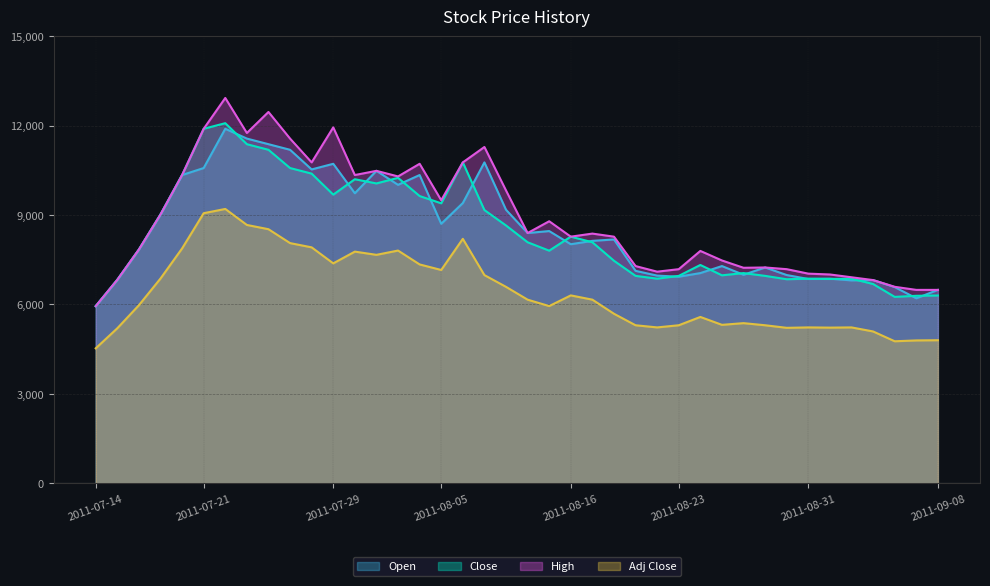

Reading right to left, transcribe all the data shown in this chart.

Open: 2011-09-08=6487	2011-09-07=6205	2011-09-06=6581	2011-09-05=6816	2011-09-02=6806	2011-09-01=6863	2011-08-31=6853	2011-08-30=6985	2011-08-29=7239	2011-08-26=6994	2011-08-25=7286	2011-08-24=7051	2011-08-23=6929	2011-08-22=6966	2011-08-19=7126	2011-08-18=8179	2011-08-17=8132	2011-08-16=8019	2011-08-12=8461	2011-08-11=8395	2011-08-10=9176	2011-08-09=10765	2011-08-08=9401	2011-08-05=8705	2011-08-04=10341	2011-08-03=10012	2011-08-02=10482	2011-08-01=9730	2011-07-29=10718	2011-07-28=10529	2011-07-27=11188	2011-07-26=11376	2011-07-25=11564	2011-07-22=11893	2011-07-21=10576	2011-07-20=10341	2011-07-19=9016	2011-07-18=7841	2011-07-15=6825	2011-07-14=5941
Close: 2011-09-08=6299	2011-09-07=6289	2011-09-06=6252	2011-09-05=6684	2011-09-02=6863	2011-09-01=6853	2011-08-31=6863	2011-08-30=6844	2011-08-29=6957	2011-08-26=7051	2011-08-25=6976	2011-08-24=7323	2011-08-23=6957	2011-08-22=6863	2011-08-19=6957	2011-08-18=7464	2011-08-17=8085	2011-08-16=8273	2011-08-12=7803	2011-08-11=8085	2011-08-10=8649	2011-08-09=9166	2011-08-08=10765	2011-08-05=9392	2011-08-04=9636	2011-08-03=10247	2011-08-02=10059	2011-08-01=10200	2011-07-29=9683	2011-07-28=10388	2011-07-27=10576	2011-07-26=11188	2011-07-25=11376	2011-07-22=12081	2011-07-21=11893	2011-07-20=10341	2011-07-19=9016	2011-07-18=7841	2011-07-15=6825	2011-07-14=5941
High: 2011-09-08=6487	2011-09-07=6487	2011-09-06=6590	2011-09-05=6816	2011-09-02=6910	2011-09-01=7004	2011-08-31=7032	2011-08-30=7182	2011-08-29=7239	2011-08-26=7229	2011-08-25=7474	2011-08-24=7794	2011-08-23=7182	2011-08-22=7098	2011-08-19=7286	2011-08-18=8273	2011-08-17=8376	2011-08-16=8273	2011-08-12=8790	2011-08-11=8395	2011-08-10=9824	2011-08-09=11282	2011-08-08=10765	2011-08-05=9495	2011-08-04=10718	2011-08-03=10294	2011-08-02=10482	2011-08-01=10341	2011-07-29=11940	2011-07-28=10765	2011-07-27=11564	2011-07-26=12457	2011-07-25=11752	2011-07-22=12927	2011-07-21=11893	2011-07-20=10341	2011-07-19=9016	2011-07-18=7841	2011-07-15=6825	2011-07-14=5941
Adj Close: 2011-09-08=4798	2011-09-07=4791	2011-09-06=4763	2011-09-05=5092	2011-09-02=5228	2011-09-01=5221	2011-08-31=5228	2011-08-30=5214	2011-08-29=5300	2011-08-26=5371	2011-08-25=5314	2011-08-24=5579	2011-08-23=5300	2011-08-22=5228	2011-08-19=5300	2011-08-18=5686	2011-08-17=6159	2011-08-16=6302	2011-08-12=5944	2011-08-11=6159	2011-08-10=6589	2011-08-09=6983	2011-08-08=8200	2011-08-05=7155	2011-08-04=7341	2011-08-03=7807	2011-08-02=7663	2011-08-01=7771	2011-07-29=7377	2011-07-28=7914	2011-07-27=8057	2011-07-26=8523	2011-07-25=8666	2011-07-22=9203	2011-07-21=9060	2011-07-20=7878	2011-07-19=6868	2011-07-18=5973	2011-07-15=5199	2011-07-14=4526